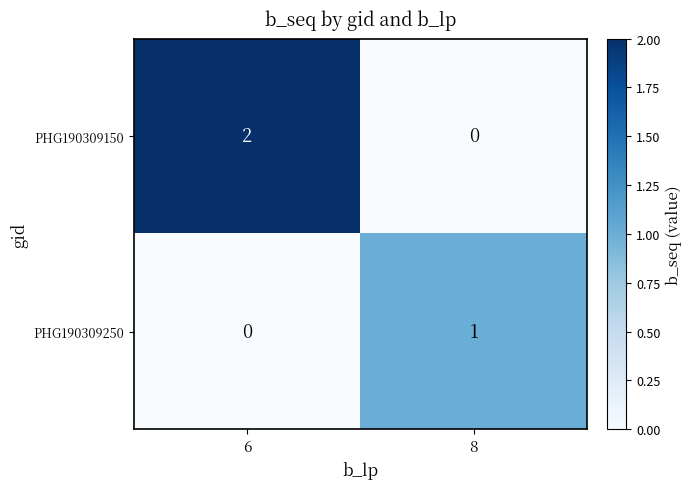

Which category has the highest value across all series?

6